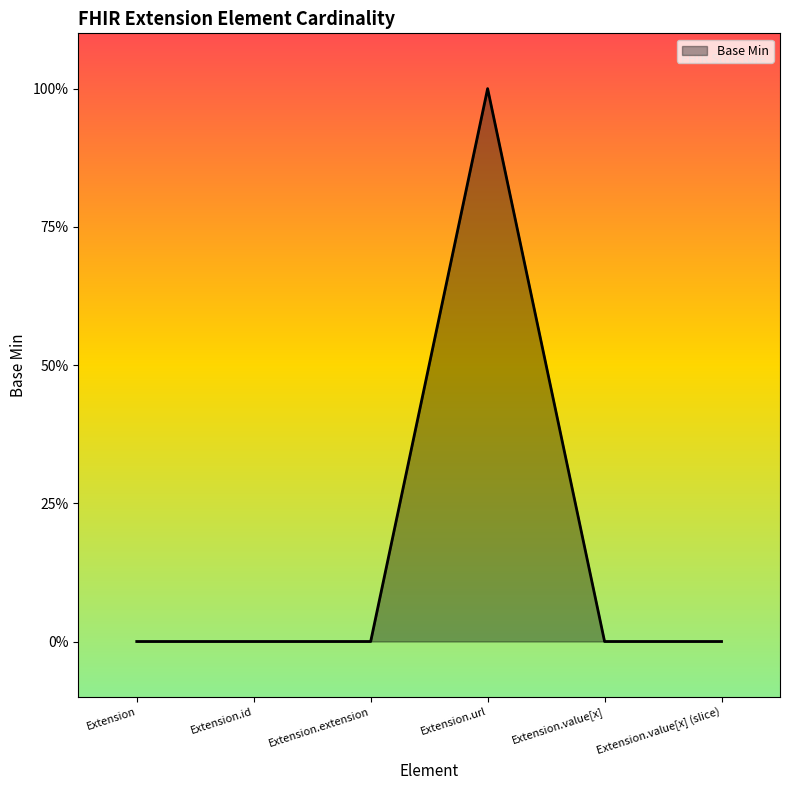

Is this an area chart (filled region under the line)?

Yes